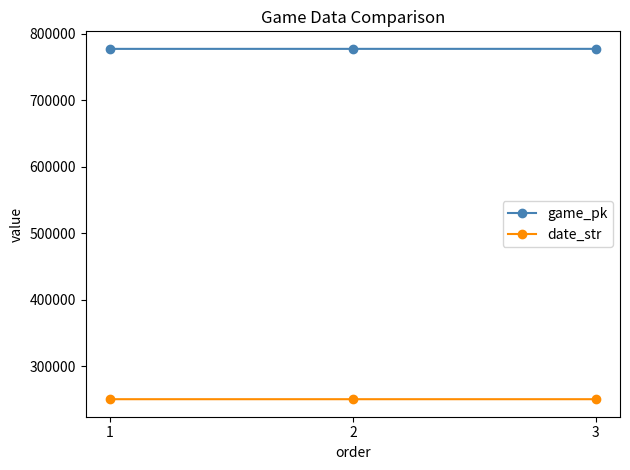

What is the spread (max minus min) of values at 1?

526932